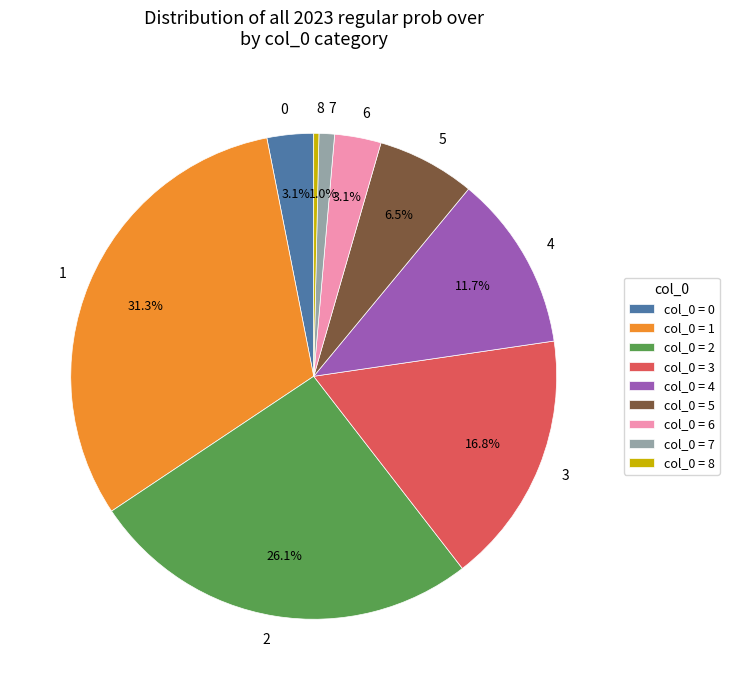

To the nearest percent, what is the average slice percentage?

11%